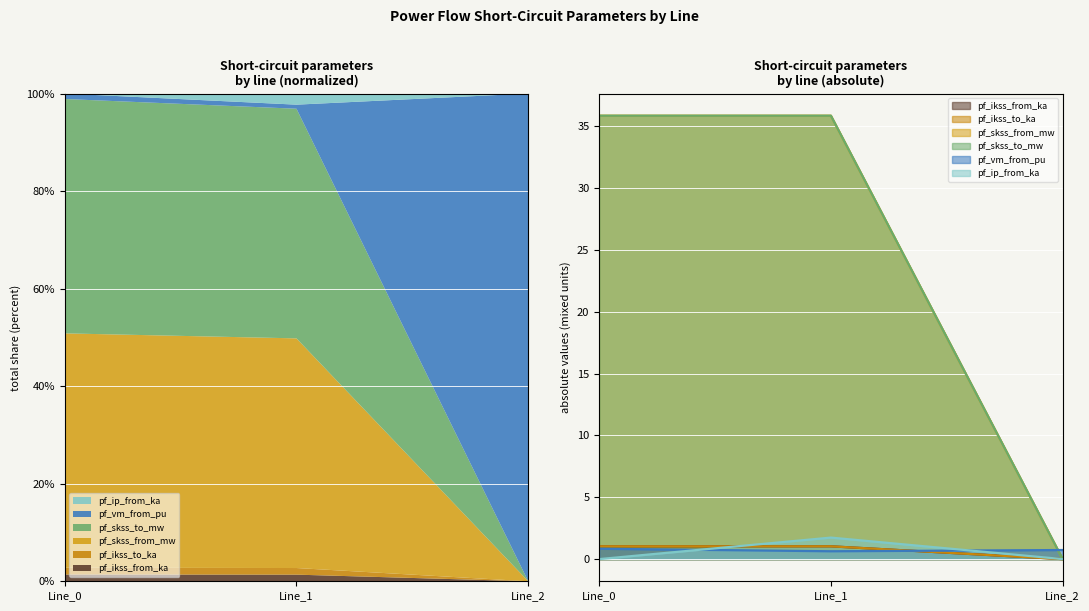

What is the spread (max minus min) of values at Line_1?

35.2